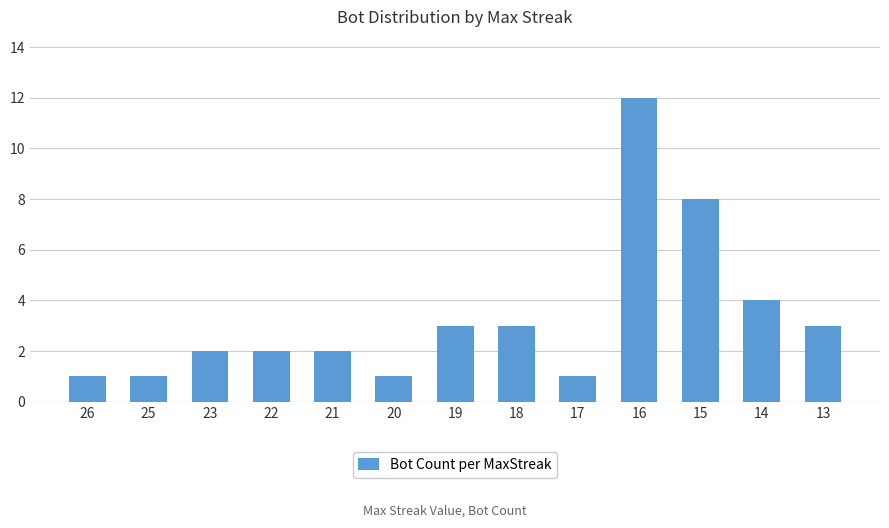

What is the greatest value displayed?

12